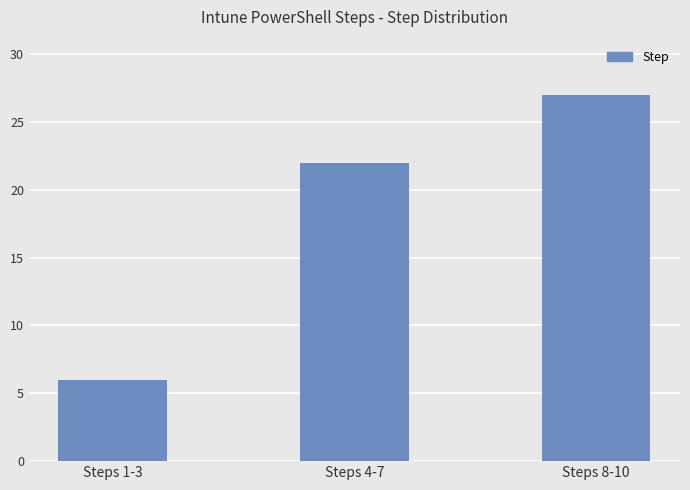

Is it true that the value at Steps 1-3 is 10?

False